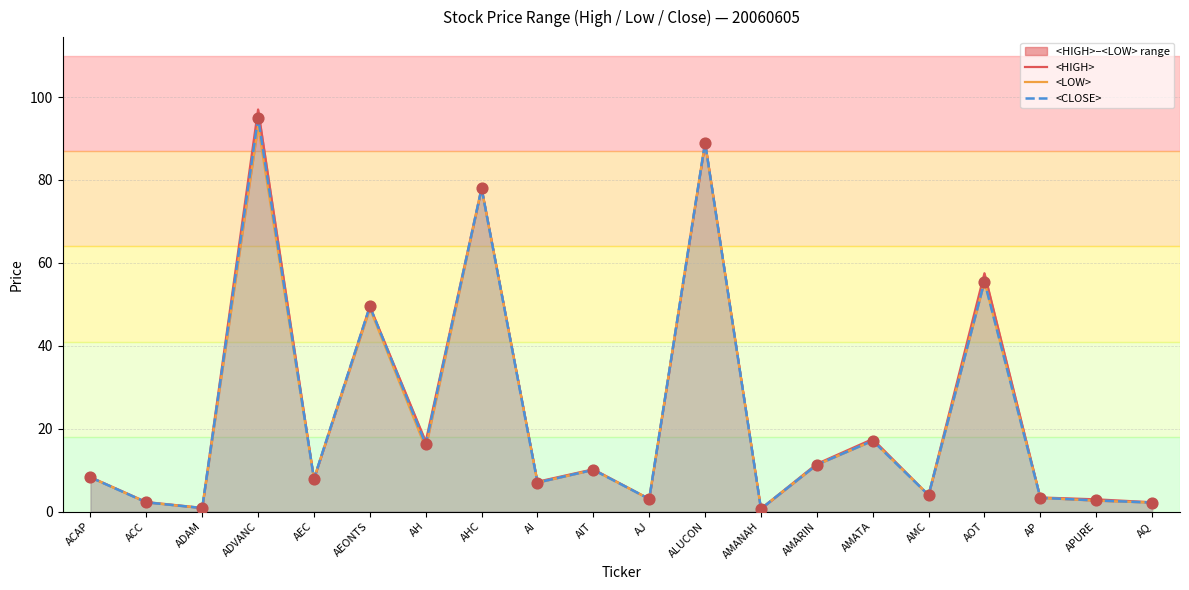

What is the total value across all series at AEONTS?

148.0